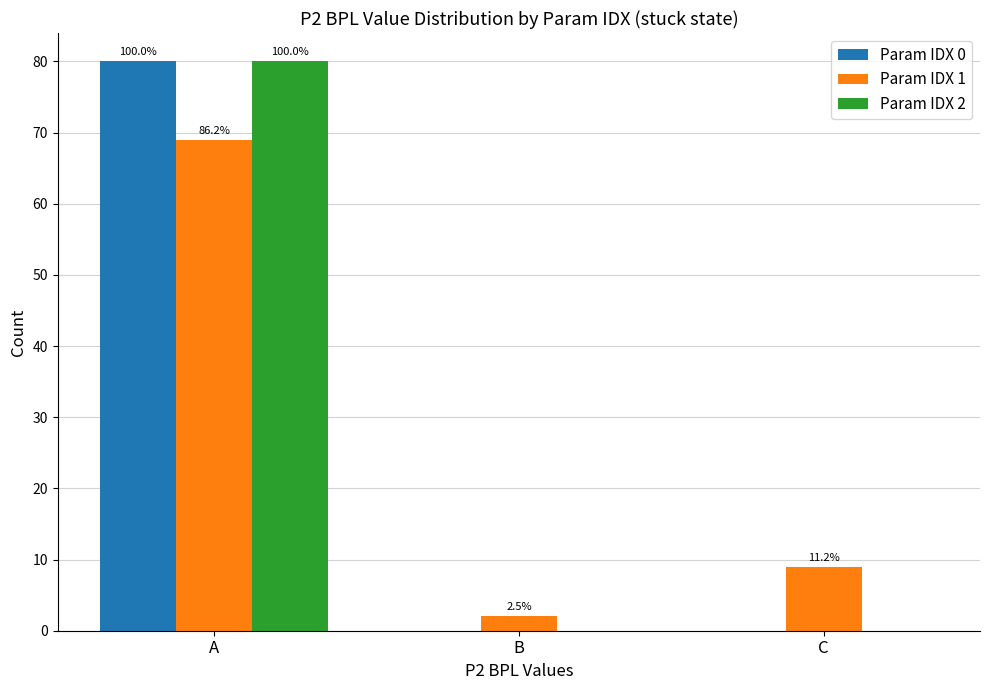

How many groups of bars are there?

3